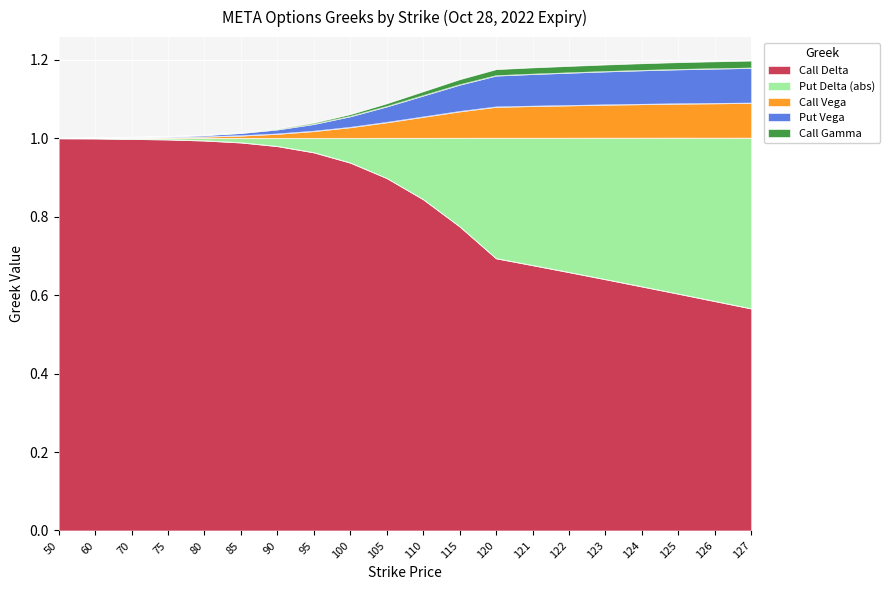

True or false: Call Vega and Put Vega intersect in this chart.

False